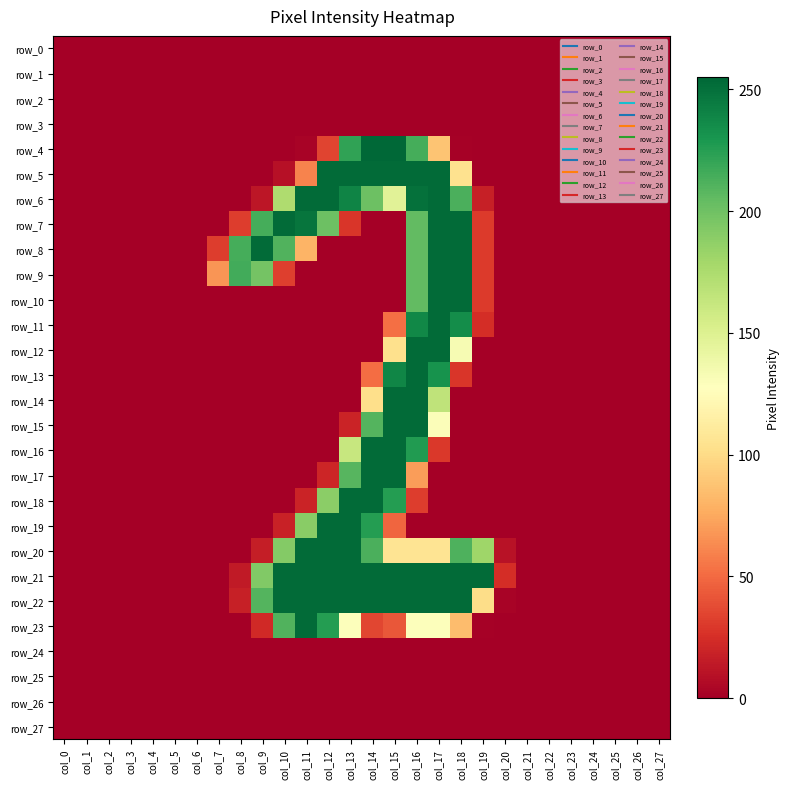

Which series changed the most between col_0 and col_25?

row_0